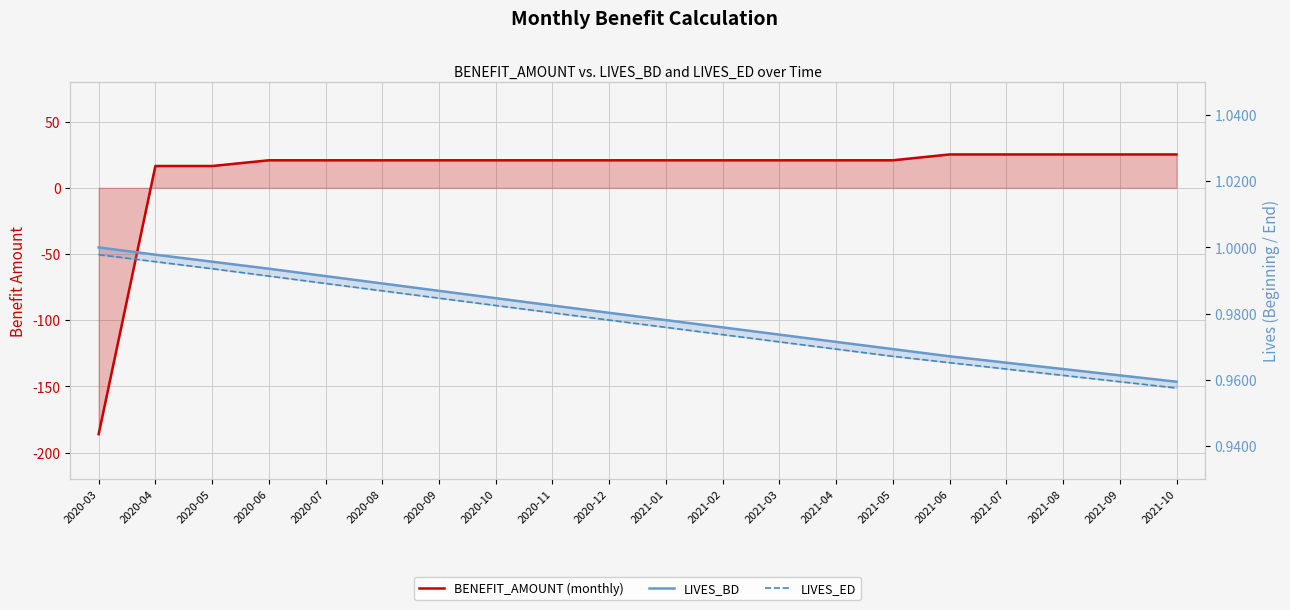

What is the label of the 20th point from the left?

2021-10